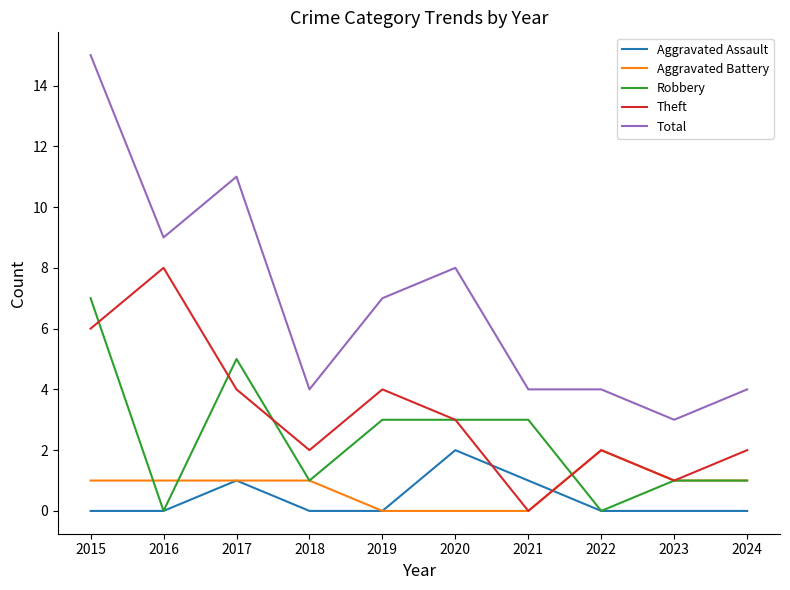

At which label does Robbery first exceed 3?

2015